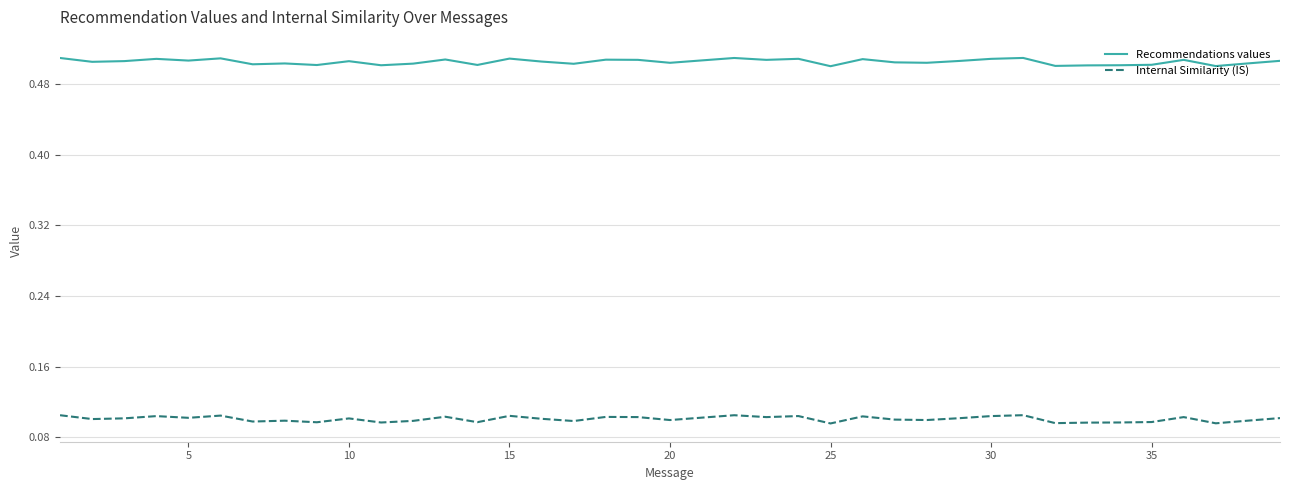

Does the chart display data point markers on the line(s)?

No